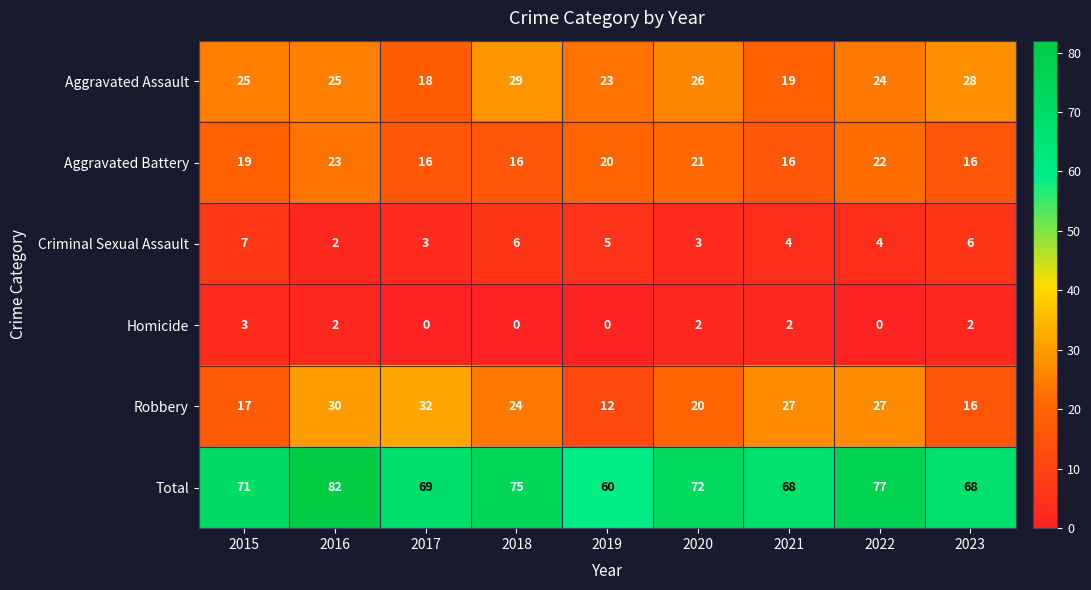

Rank the series by their maximum value, from highest to lowest.

Total, Robbery, Aggravated Assault, Aggravated Battery, Criminal Sexual Assault, Homicide